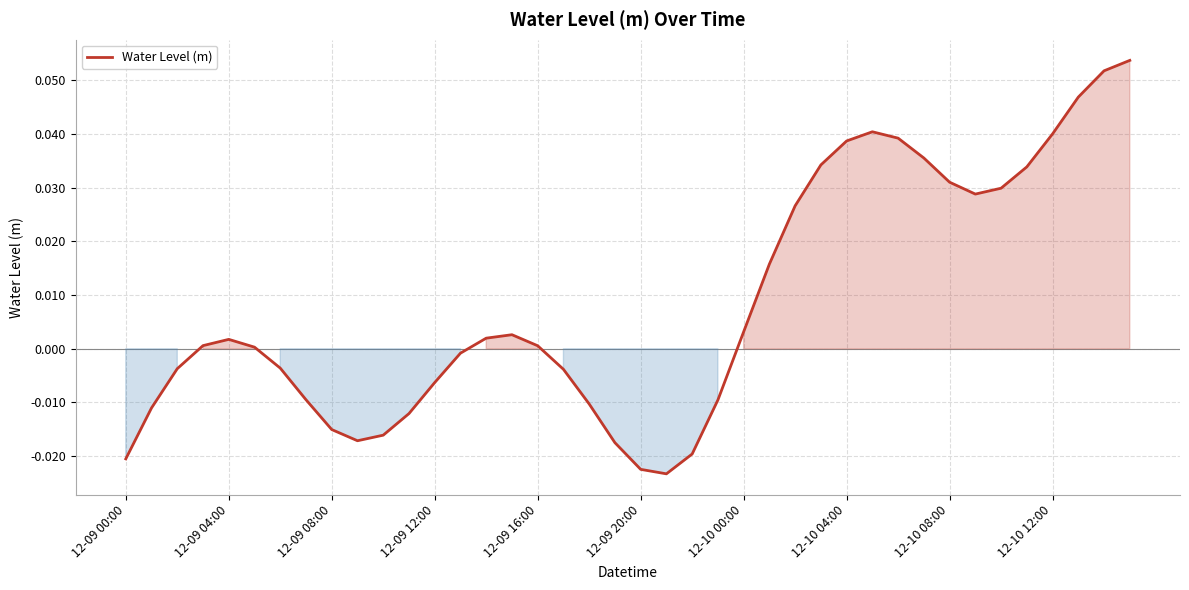

Is this an area chart (filled region under the line)?

Yes